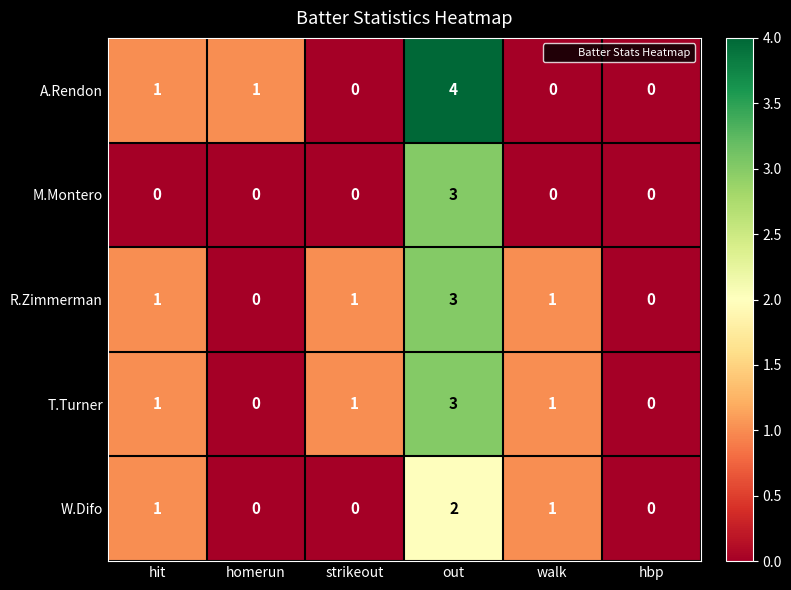

How many values in A.Rendon are above zero?

3